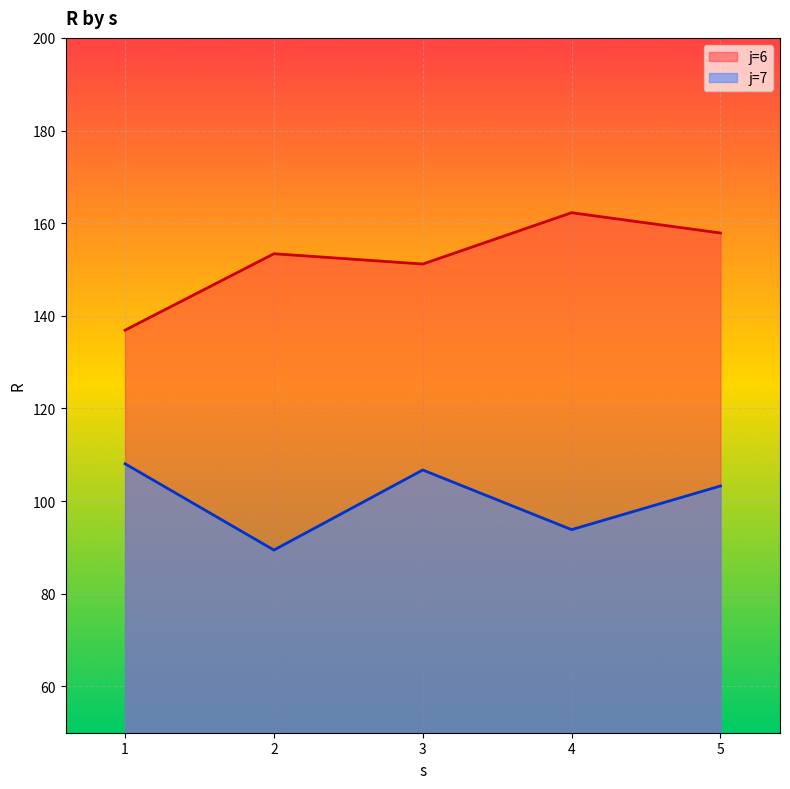

Rank the series by their average value, from highest to lowest.

j=6, j=7